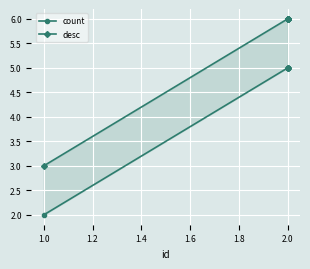

Is this an area chart (filled region under the line)?

No